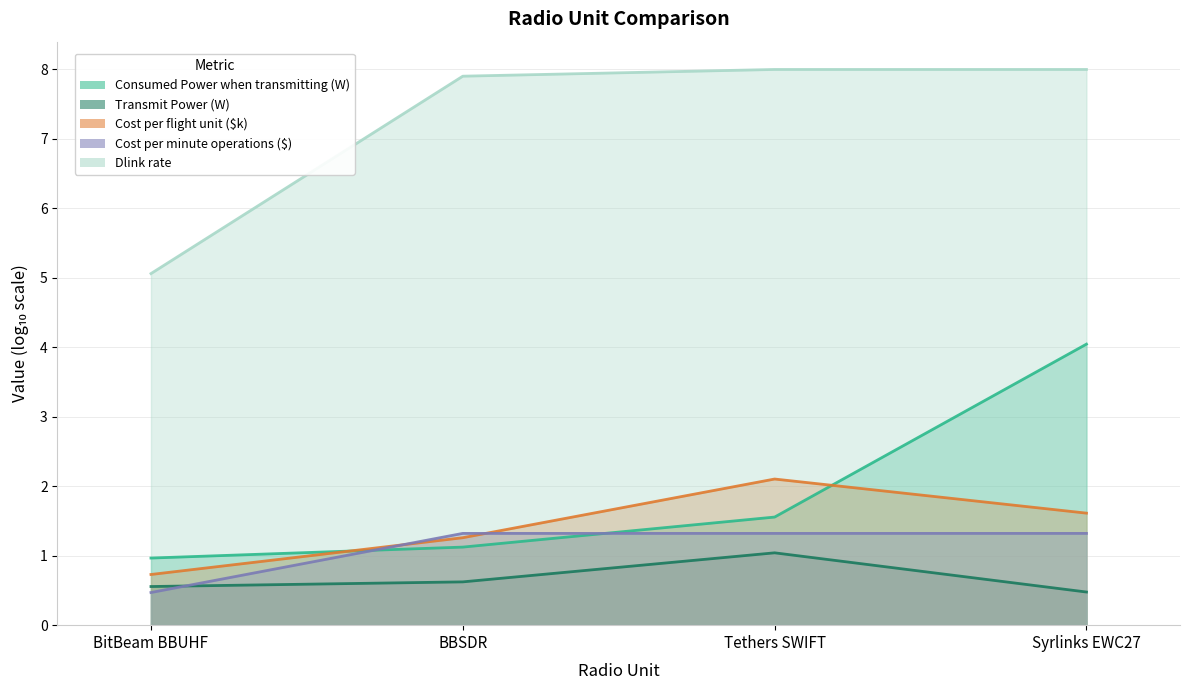

Is it true that Cost per minute operations ($) equals 0.5 at BitBeam BBUHF?

True